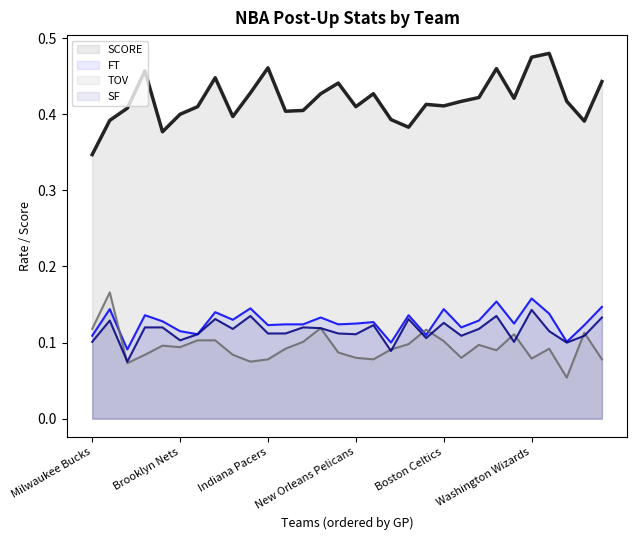

At which label is TOV closest to 0?

Dallas Mavericks